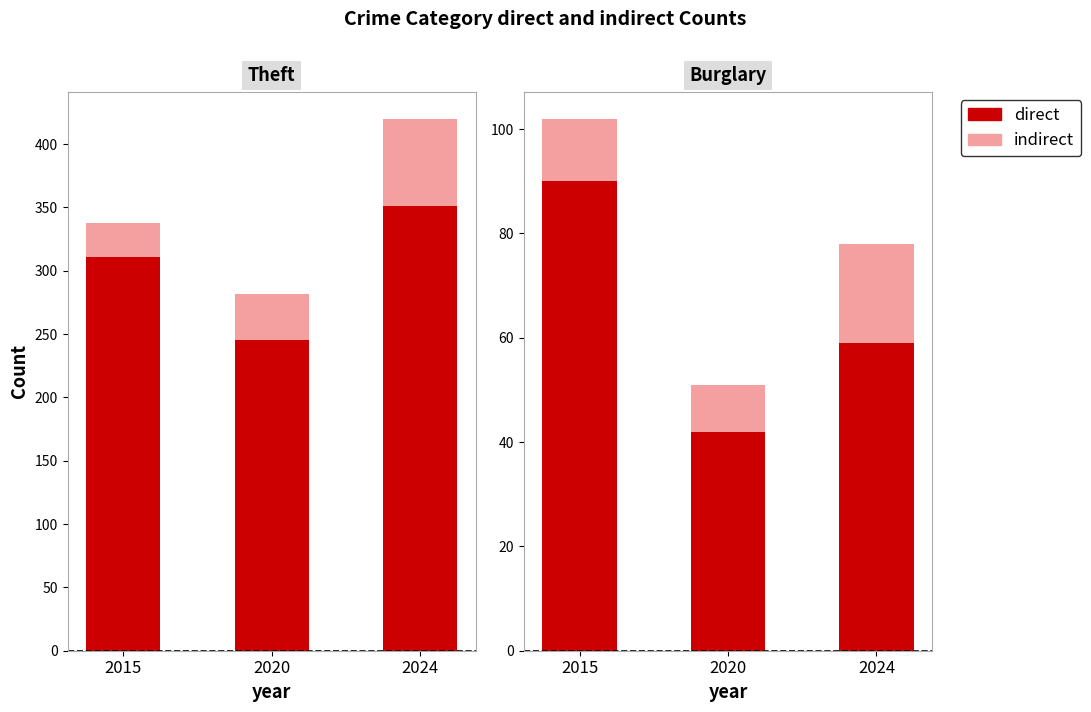

What is the minimum value for direct?

42